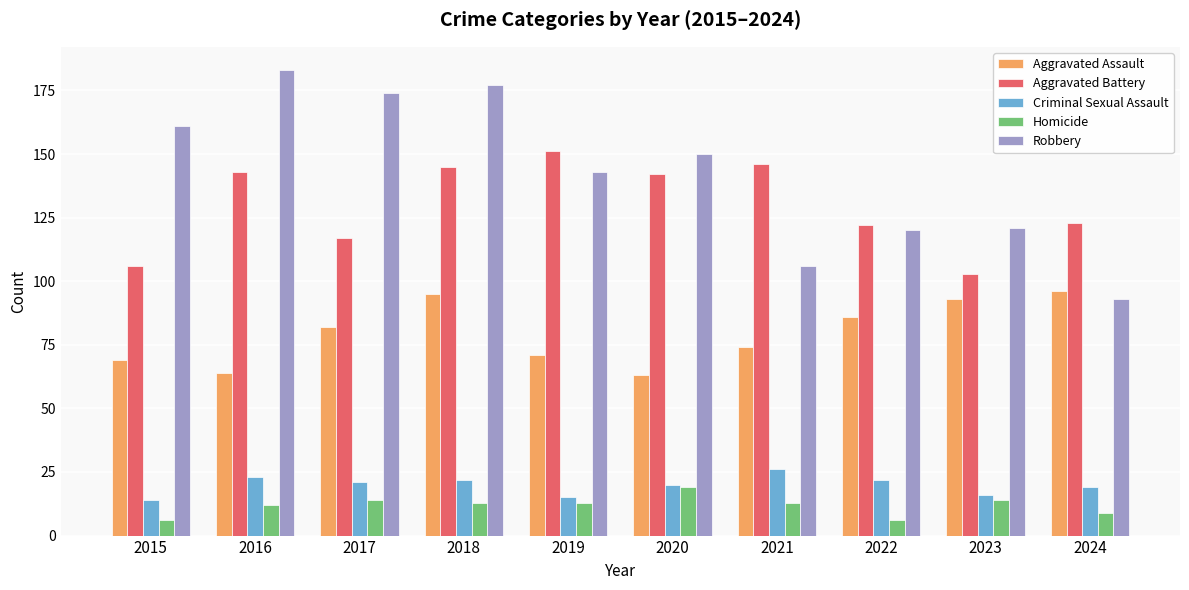

What are all the series names shown in the legend?

Aggravated Assault, Aggravated Battery, Criminal Sexual Assault, Homicide, Robbery